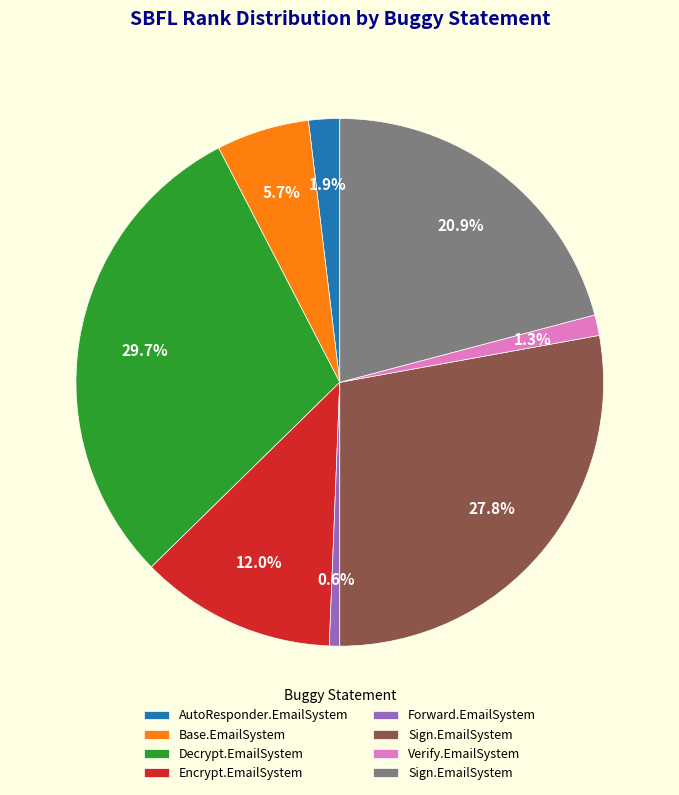

Is there a majority slice in this chart?

No